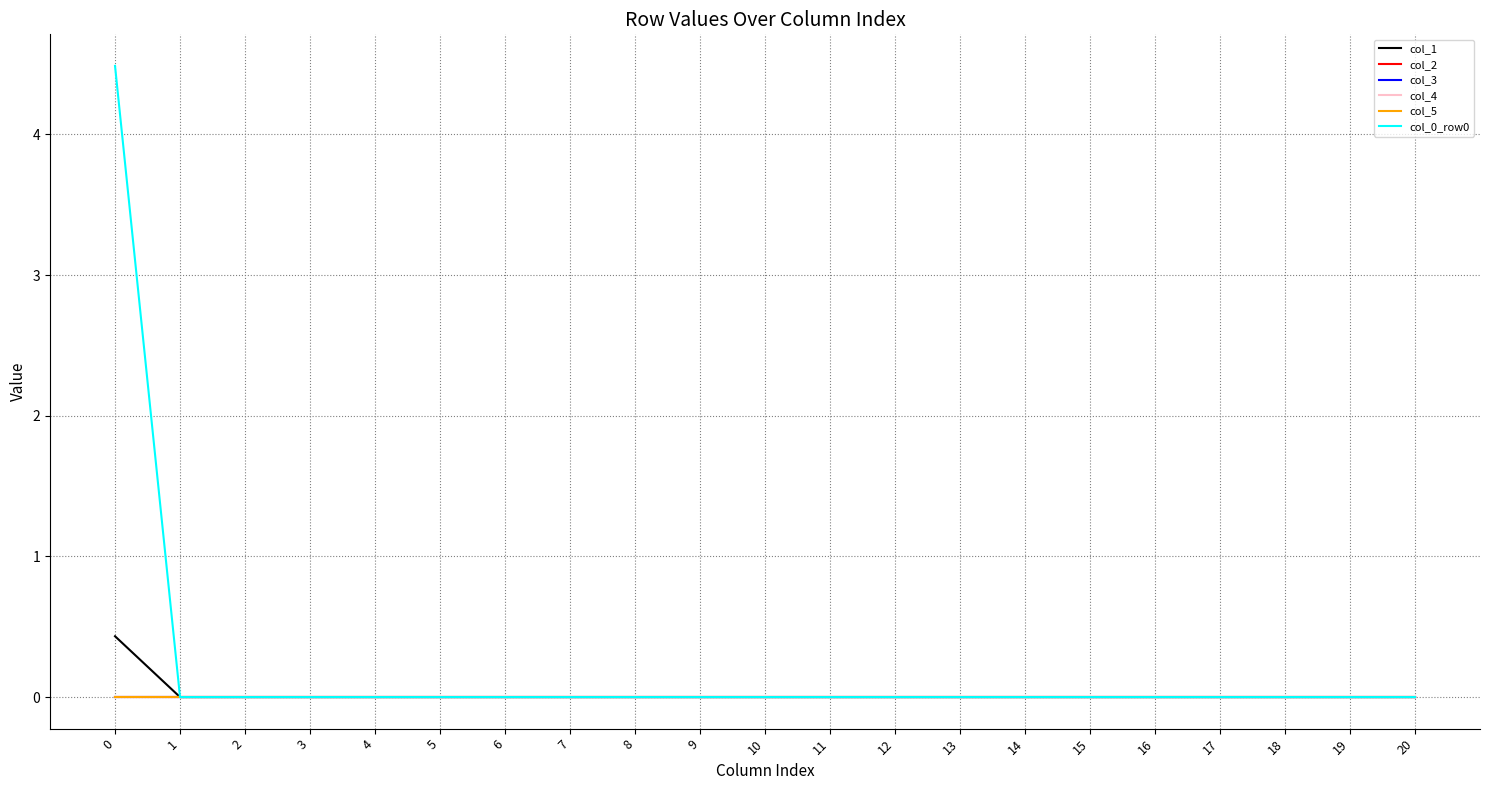

Reading left to right, extract all data points from this chart.

col_1: 0=0.4	1=0.0	2=0.0	3=0.0	4=0.0	5=0.0	6=0.0	7=0.0	8=0.0	9=0.0	10=0.0	11=0.0	12=0.0	13=0.0	14=0.0	15=0.0	16=0.0	17=0.0	18=0.0	19=0.0	20=0.0
col_2: 0=0.0	1=0.0	2=0.0	3=0.0	4=0.0	5=0.0	6=0.0	7=0.0	8=0.0	9=0.0	10=0.0	11=0.0	12=0.0	13=0.0	14=0.0	15=0.0	16=0.0	17=0.0	18=0.0	19=0.0	20=0.0
col_3: 0=0.0	1=0.0	2=0.0	3=0.0	4=0.0	5=0.0	6=0.0	7=0.0	8=0.0	9=0.0	10=0.0	11=0.0	12=0.0	13=0.0	14=0.0	15=0.0	16=0.0	17=0.0	18=0.0	19=0.0	20=0.0
col_4: 0=0.0	1=0.0	2=0.0	3=0.0	4=0.0	5=0.0	6=0.0	7=0.0	8=0.0	9=0.0	10=0.0	11=0.0	12=0.0	13=0.0	14=0.0	15=0.0	16=0.0	17=0.0	18=0.0	19=0.0	20=0.0
col_5: 0=0.0	1=0.0	2=0.0	3=0.0	4=0.0	5=0.0	6=0.0	7=0.0	8=0.0	9=0.0	10=0.0	11=0.0	12=0.0	13=0.0	14=0.0	15=0.0	16=0.0	17=0.0	18=0.0	19=0.0	20=0.0
col_0_row0: 0=4.5	1=0.0	2=0.0	3=0.0	4=0.0	5=0.0	6=0.0	7=0.0	8=0.0	9=0.0	10=0.0	11=0.0	12=0.0	13=0.0	14=0.0	15=0.0	16=0.0	17=0.0	18=0.0	19=0.0	20=0.0